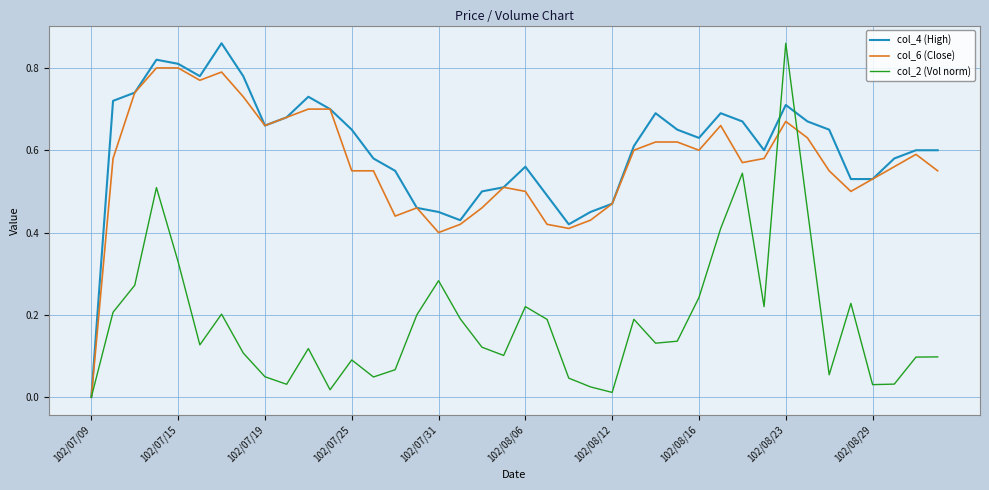

Count the number of data series in this chart.

3